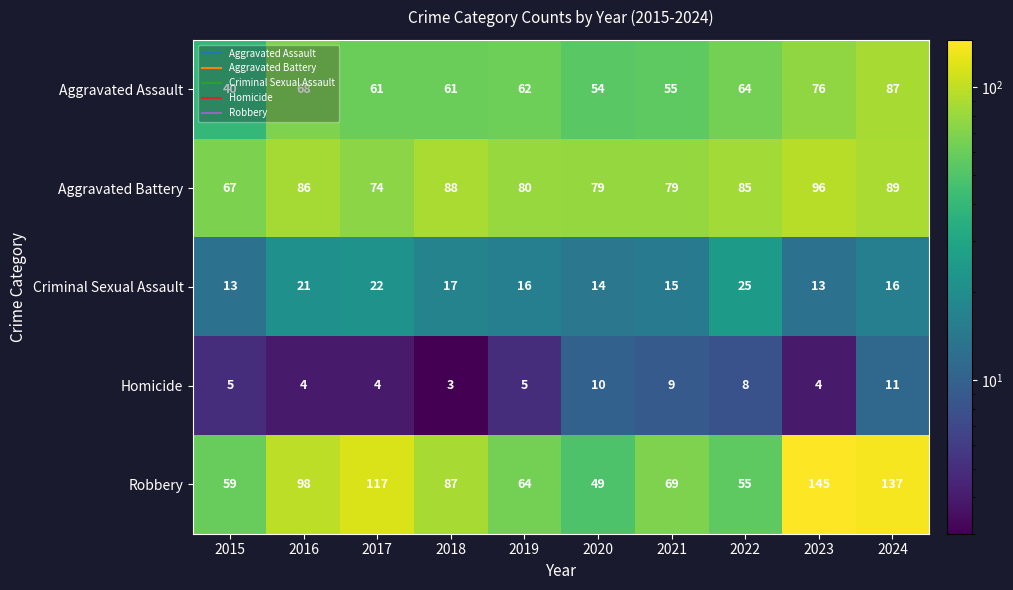

At which category does the chart reach its peak across all series?

2023